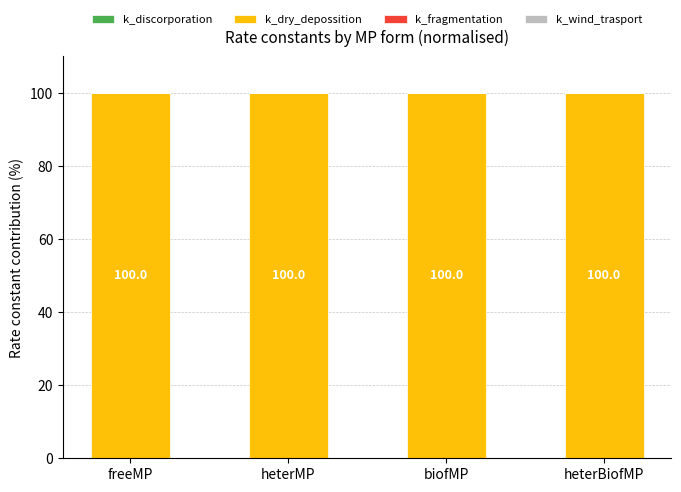

What is the total value across all series at freeMP?

100.0